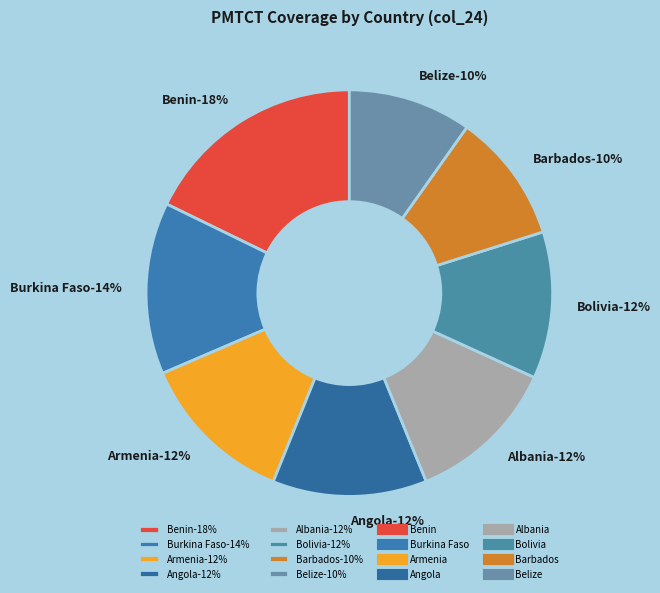

Is it true that Belarus is 18% of the pie?

False